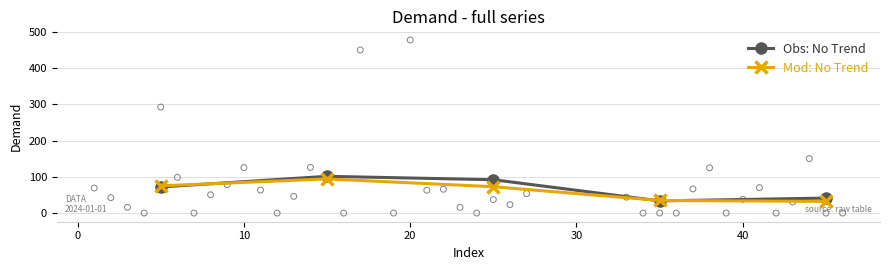

Is the value of Mod: No Trend at 10 greater than the value of Obs: No Trend at 30?

Yes